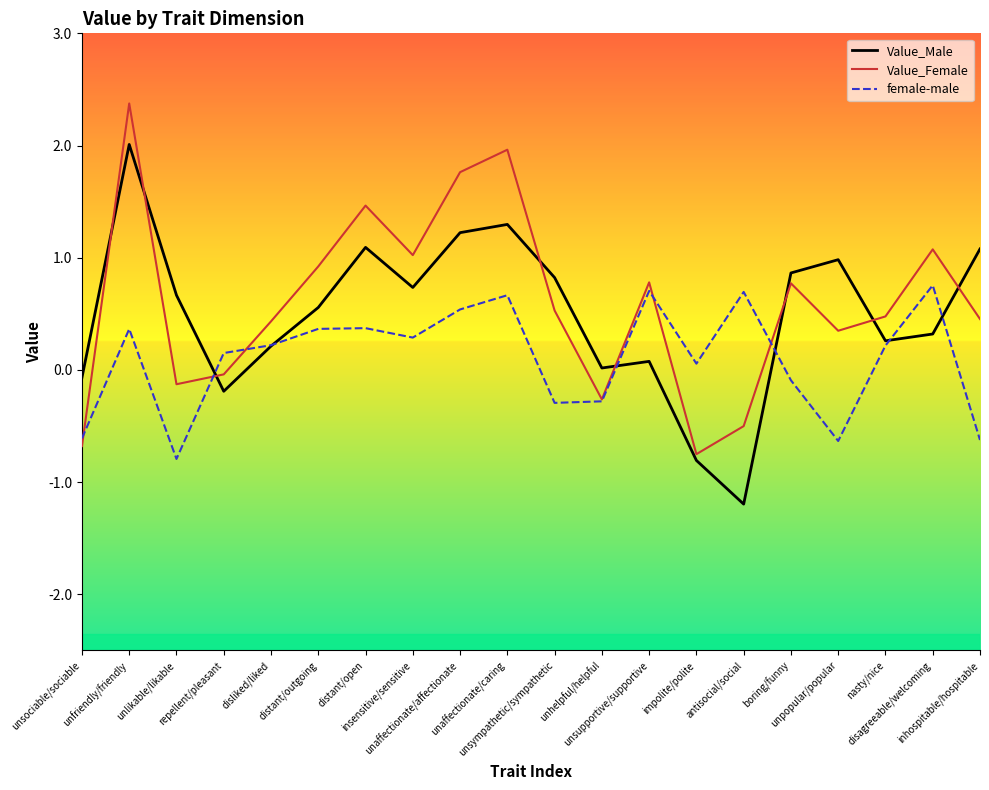

What is the spread (max minus min) of values at unaffectionate/affectionate?

1.2